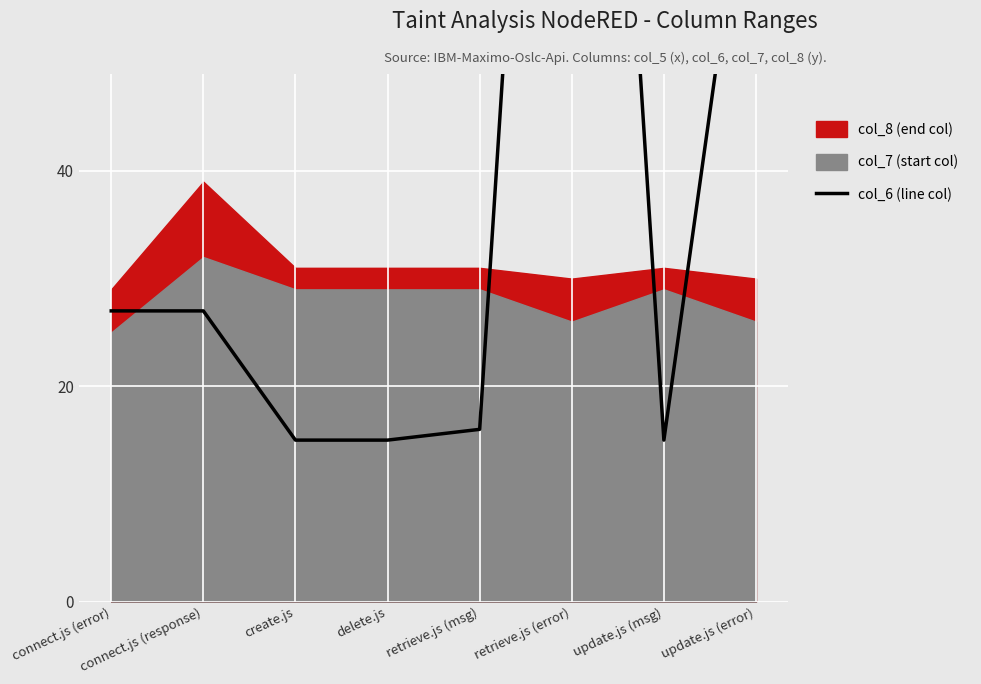

At which label does the data first exceed 27?

retrieve.js (error)